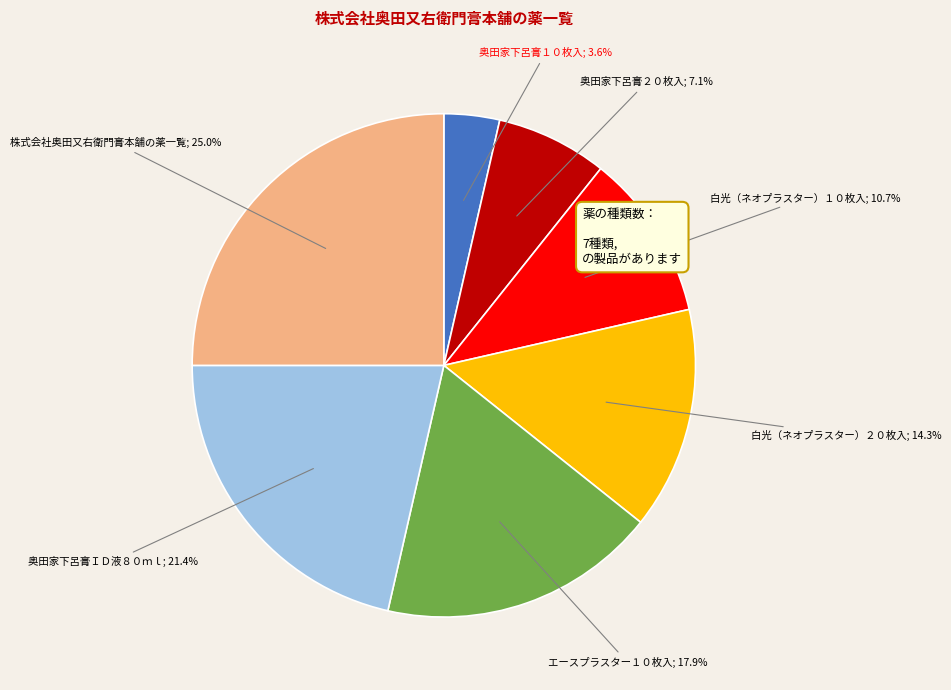

Does any single category account for the majority?

No